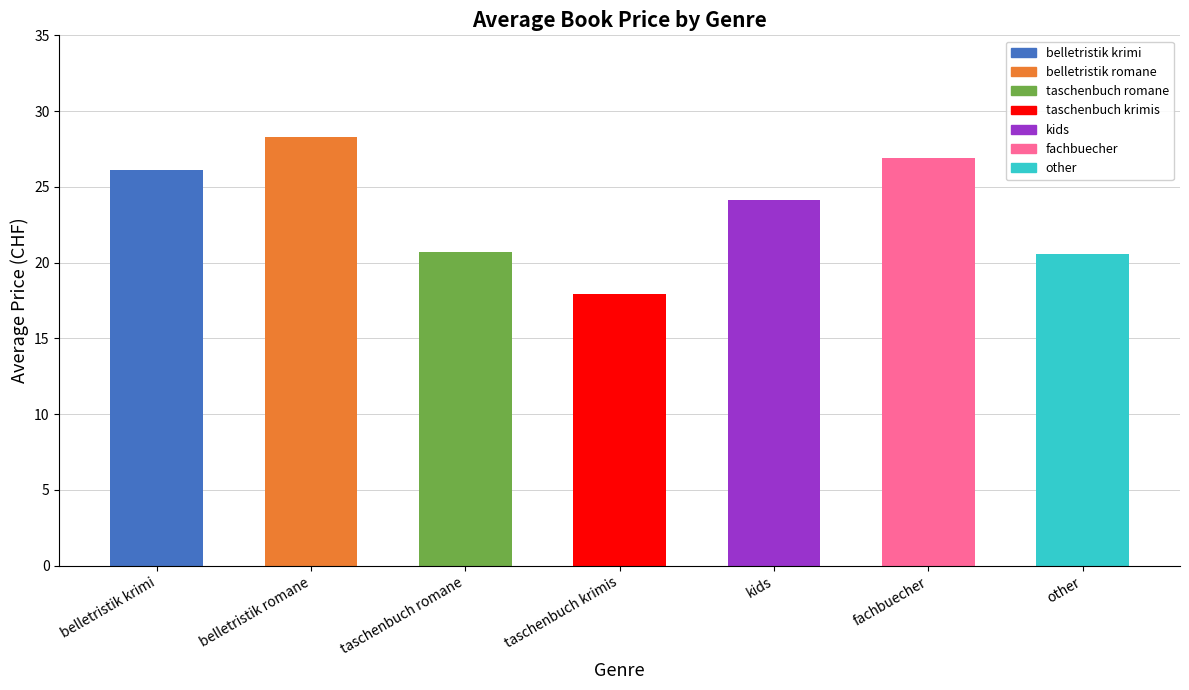

Between kids and taschenbuch krimis, which is larger?

kids